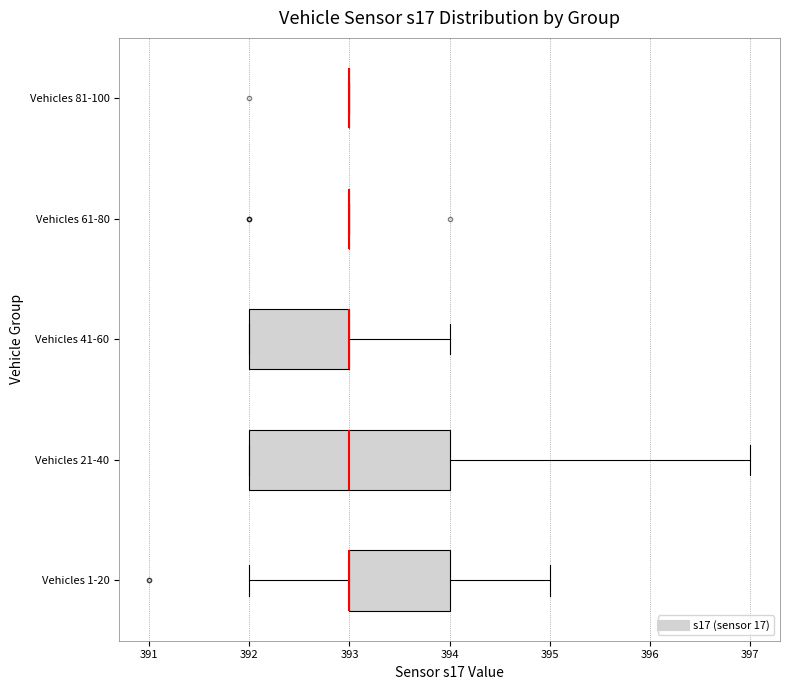

Reading bottom to top, transcribe this box plot: for each box, give where its median line is, the range the box spans, and where its two whiskers end, as read against the x-axis. The values are not printed on the chart, so give them approximately, as read against the axis.

Vehicles 1-20: median 393 (drawn on the box's left edge), box 393 to 394, whiskers 392 to 395
Vehicles 21-40: median 393, box 392 to 394, whiskers 392 to 397
Vehicles 41-60: median 393 (drawn on the box's right edge), box 392 to 393, whiskers 392 to 394
Vehicles 61-80: box collapsed to a line at 393, whiskers 393 to 393
Vehicles 81-100: box collapsed to a line at 393, whiskers 393 to 393